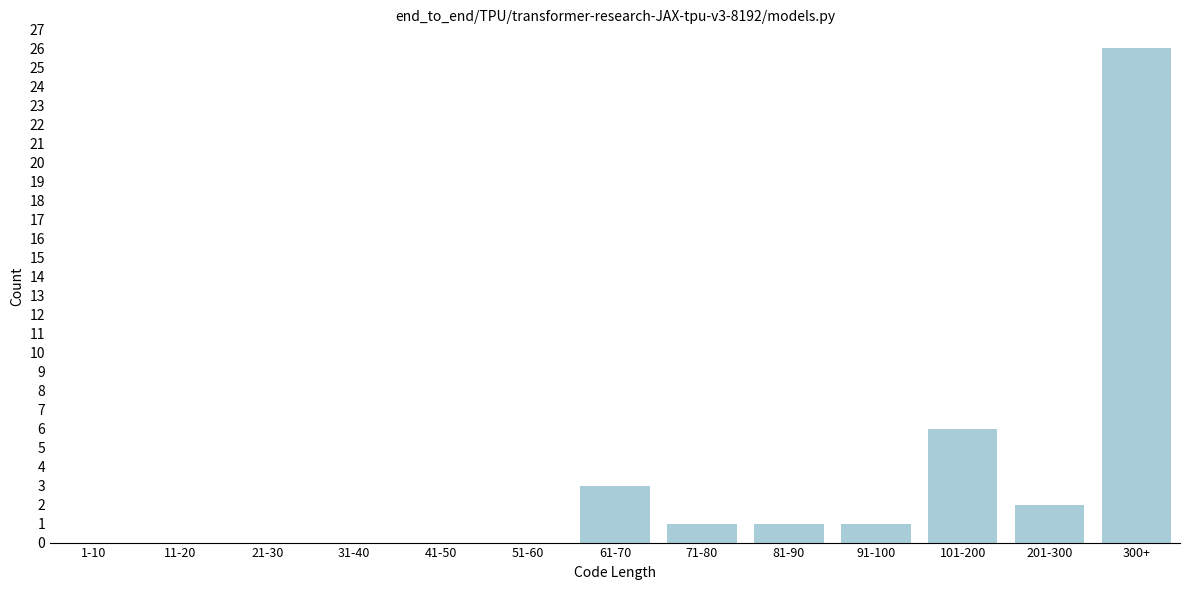

Reading left to right, what are all the values shown in this chart?

1-10=0	11-20=0	21-30=0	31-40=0	41-50=0	51-60=0	61-70=3	71-80=1	81-90=1	91-100=1	101-200=6	201-300=2	300+=26